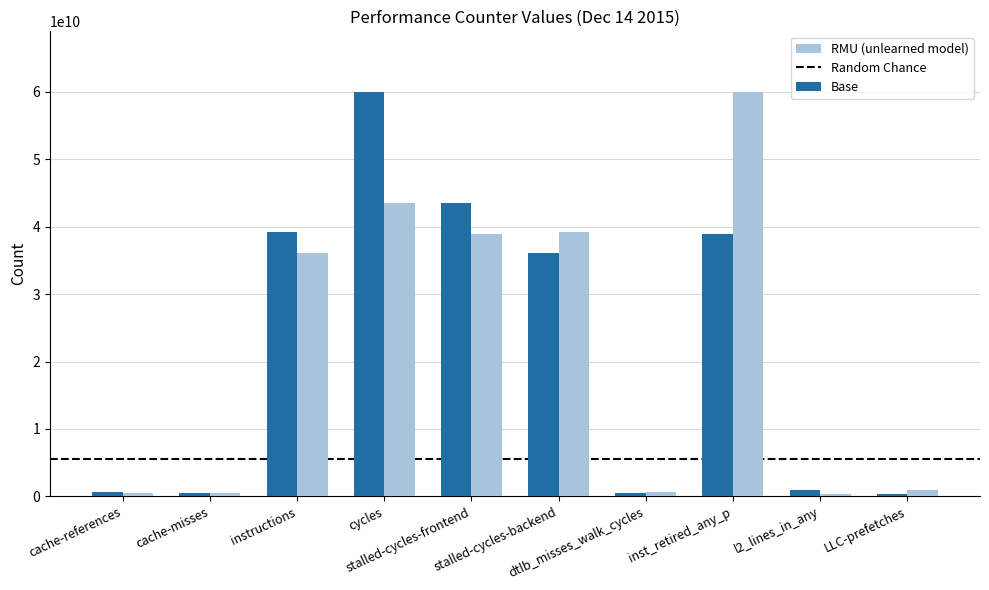

What is the highest value of the RMU (unlearned model) series?

59982698548